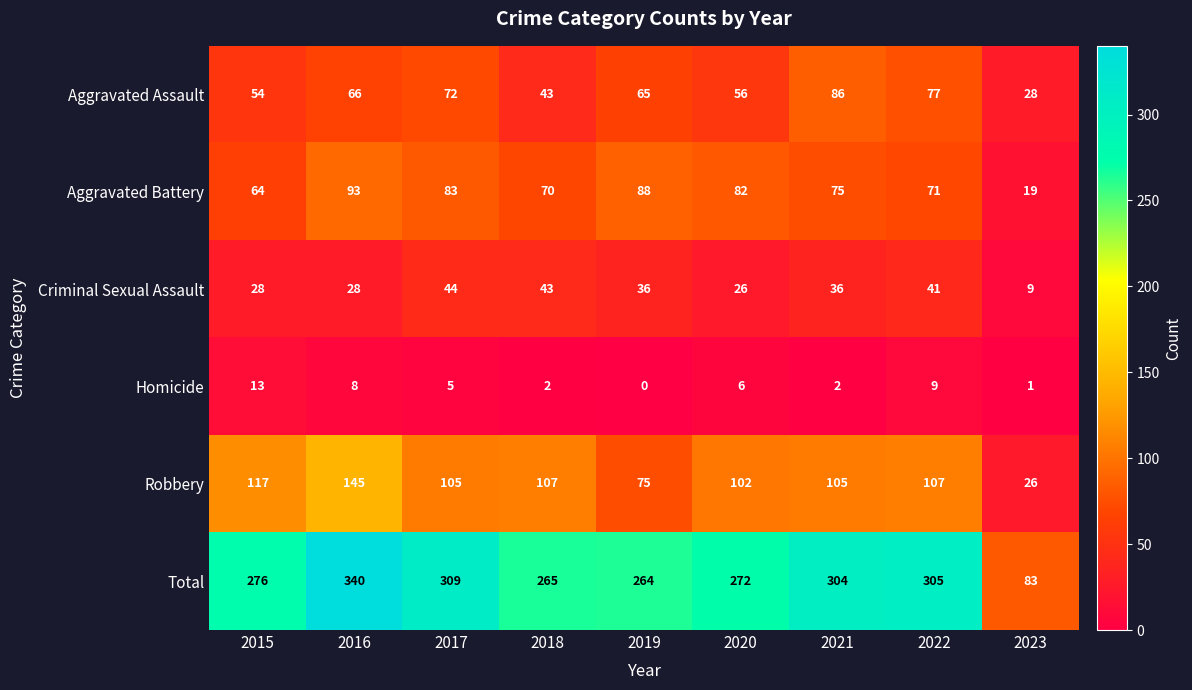

Where does the Criminal Sexual Assault series first go above 36?

2017